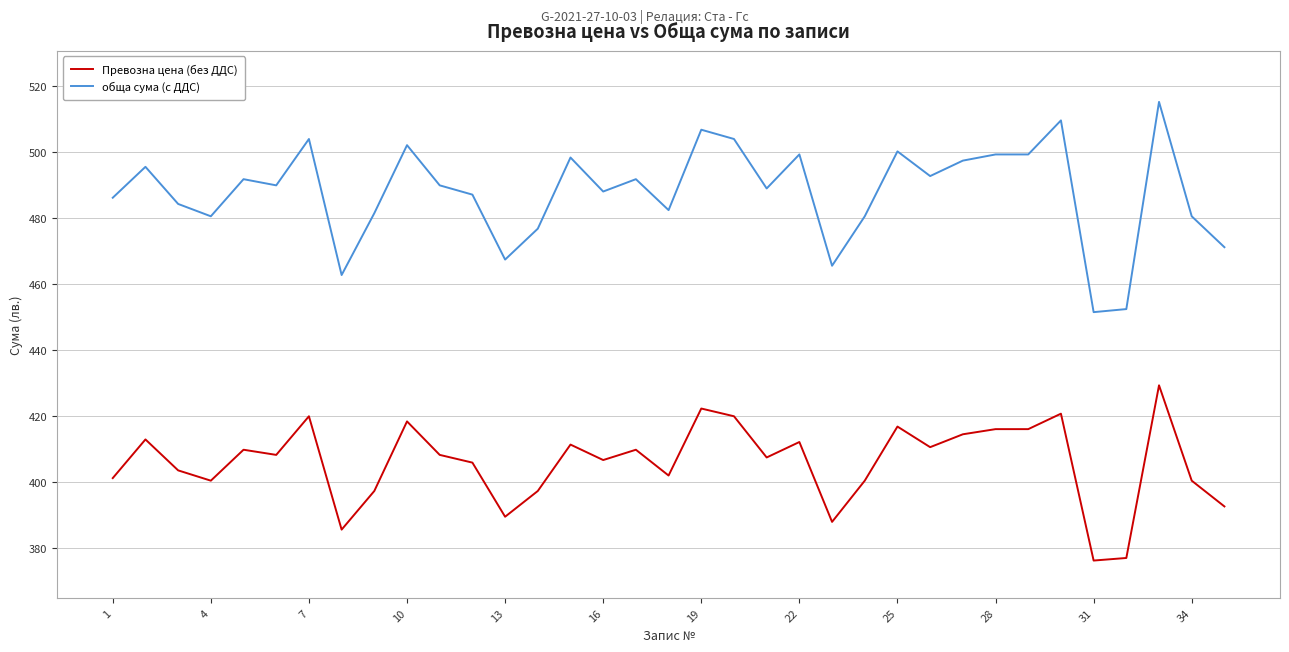

True or false: обща сума (с ДДС) and Превозна цена (без ДДС) intersect in this chart.

False